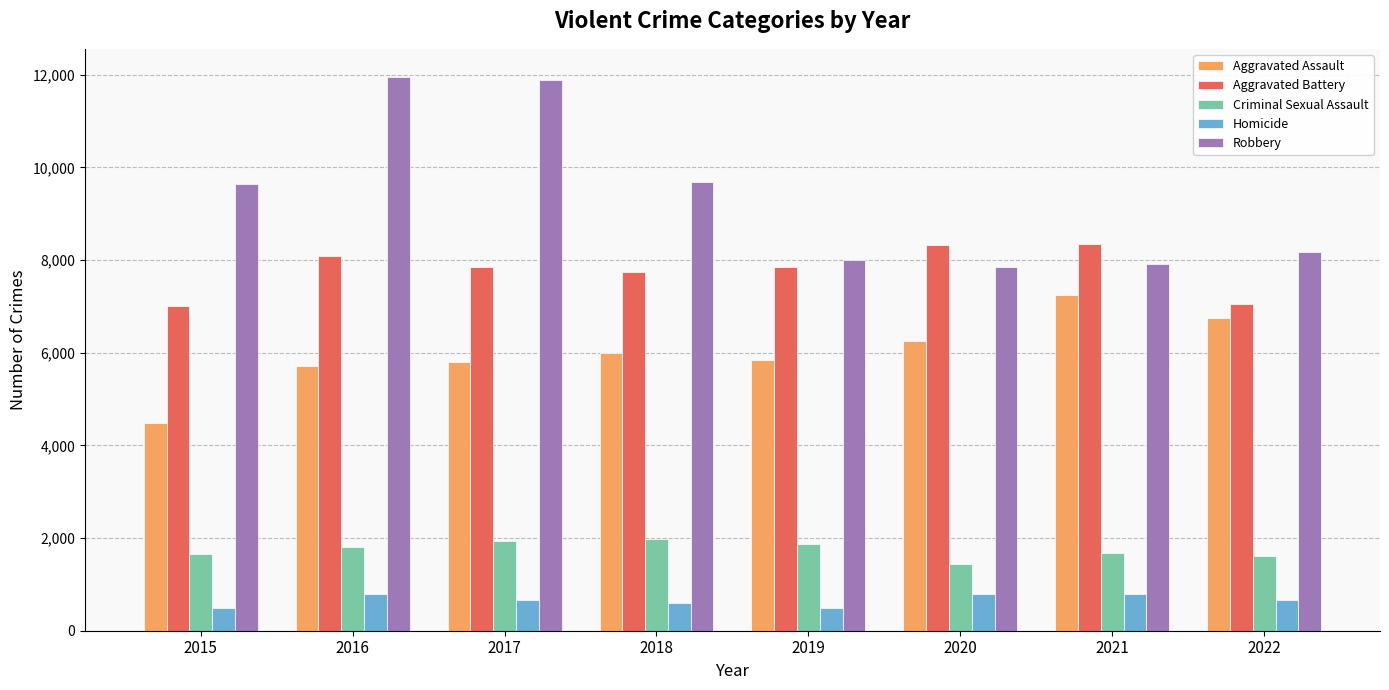

What is the maximum value for Aggravated Assault?

7242